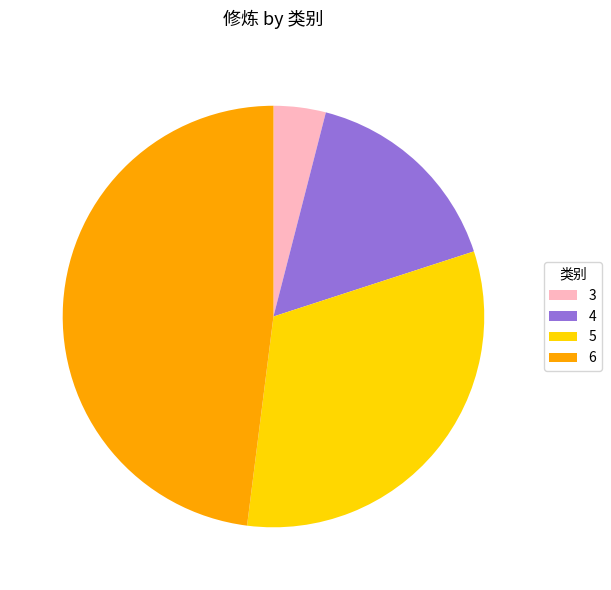

What is the ratio of the value at 6 to the value at 3?

12.0